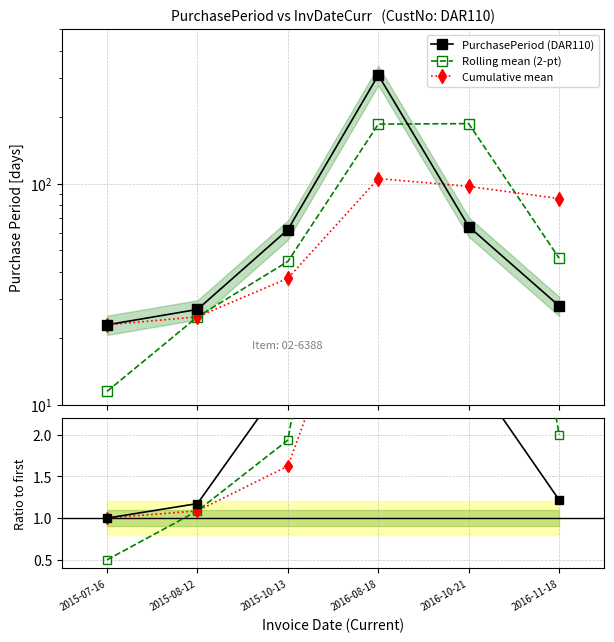

At which category does Rolling mean (2-pt) reach its first local peak?

2016-10-21